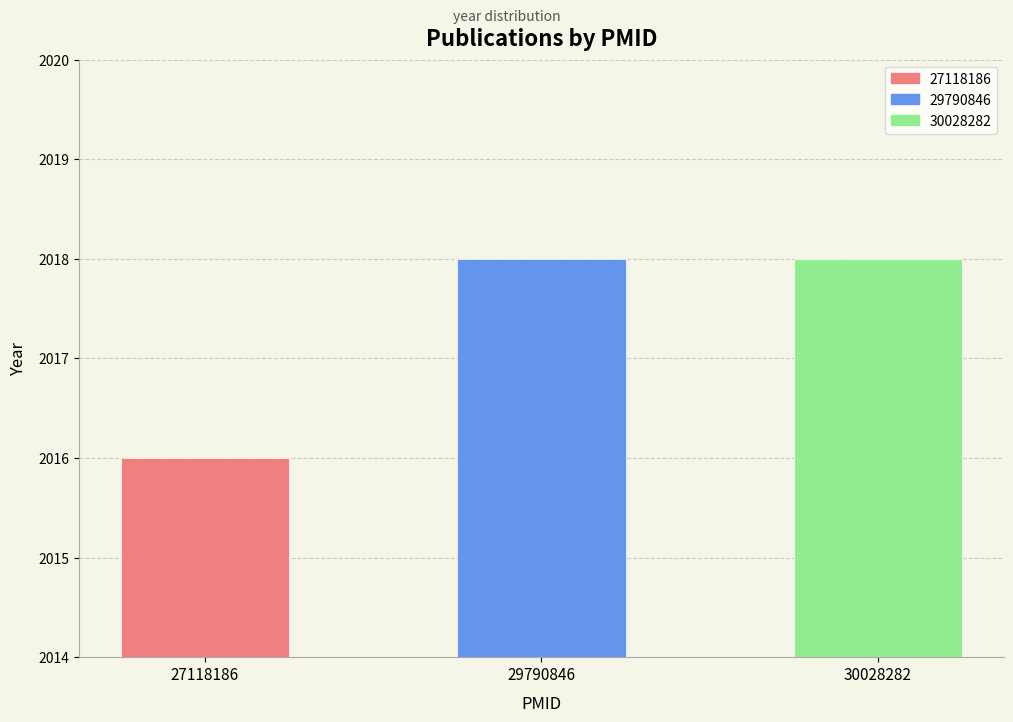

What is the minimum value shown in the chart?

2016